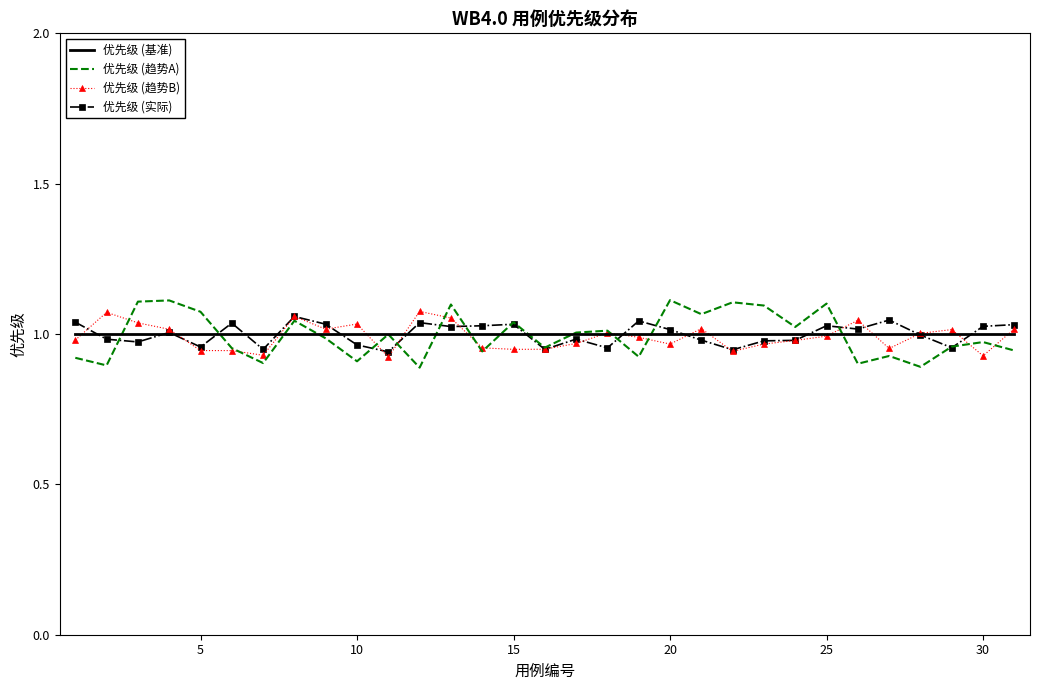

Which series has the widest spread of values?

优先级 (趋势A)